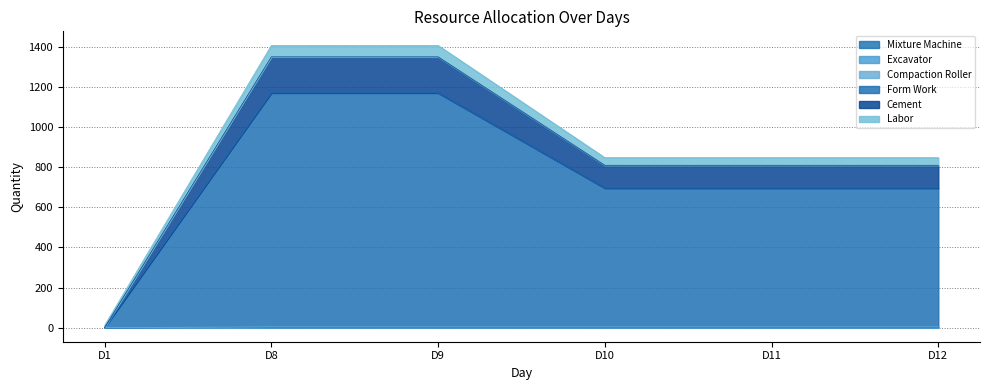

True or false: Mixture Machine has more than 2 points higher than both neighbors.

False